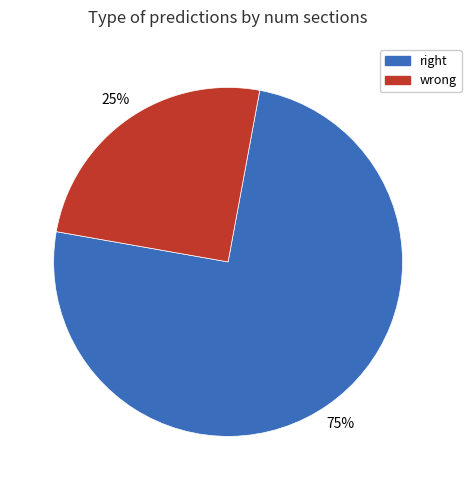

True or false: wrong accounts for 31% of the total.

False